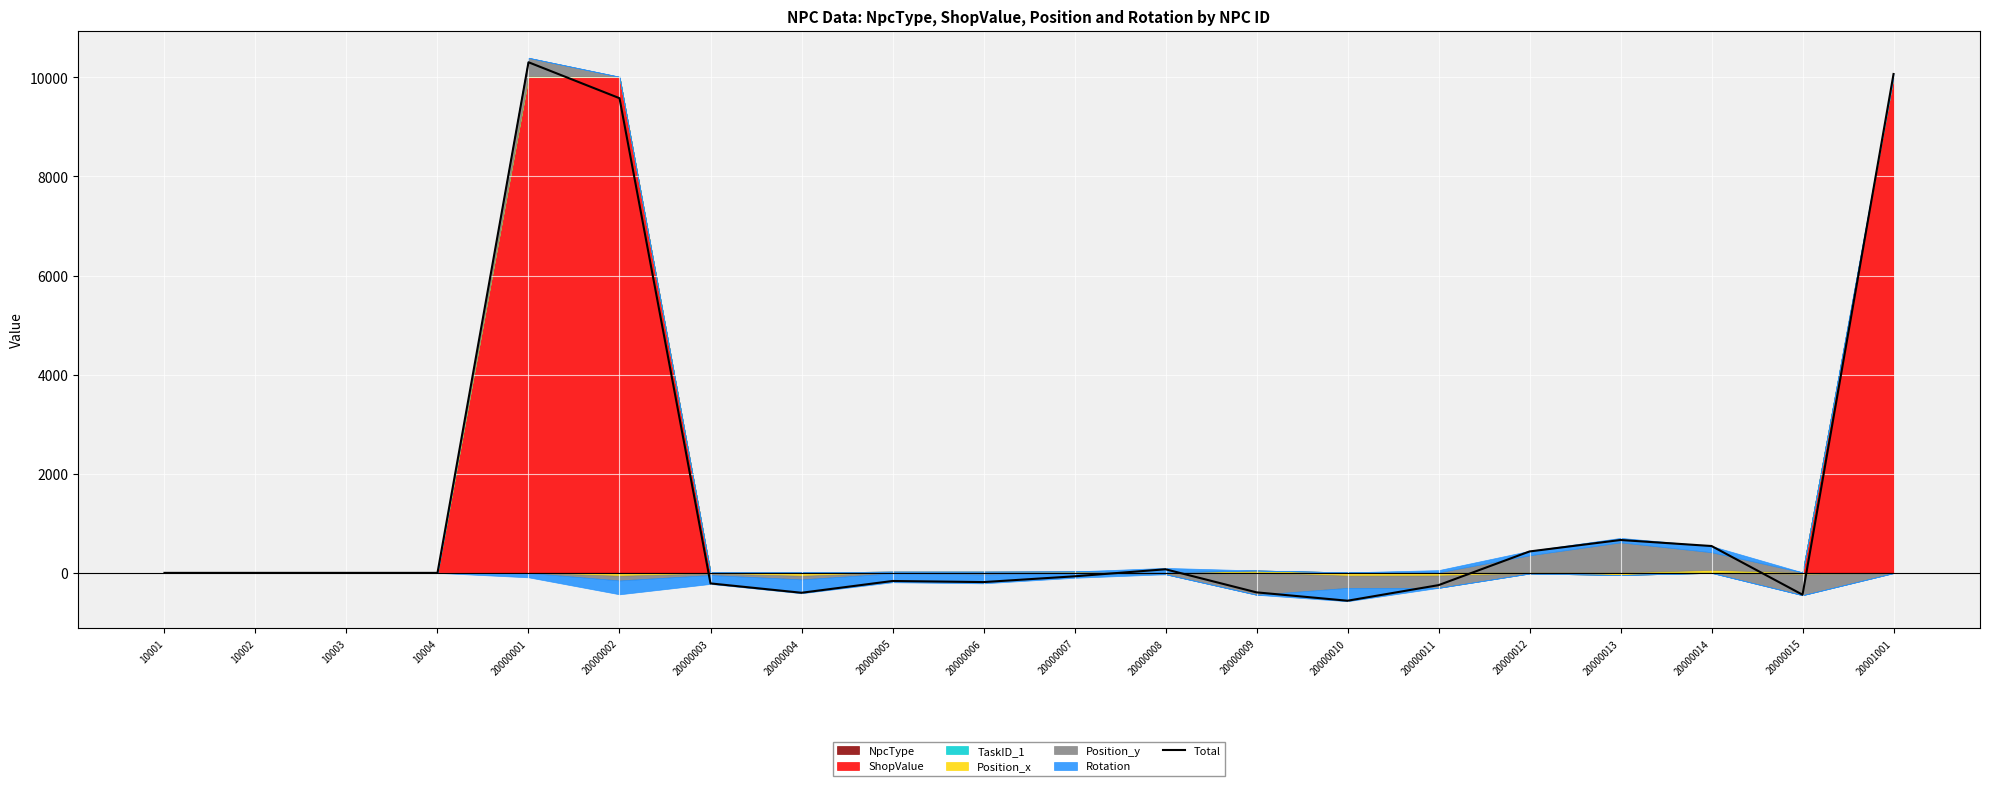

How many negative values are there?

9